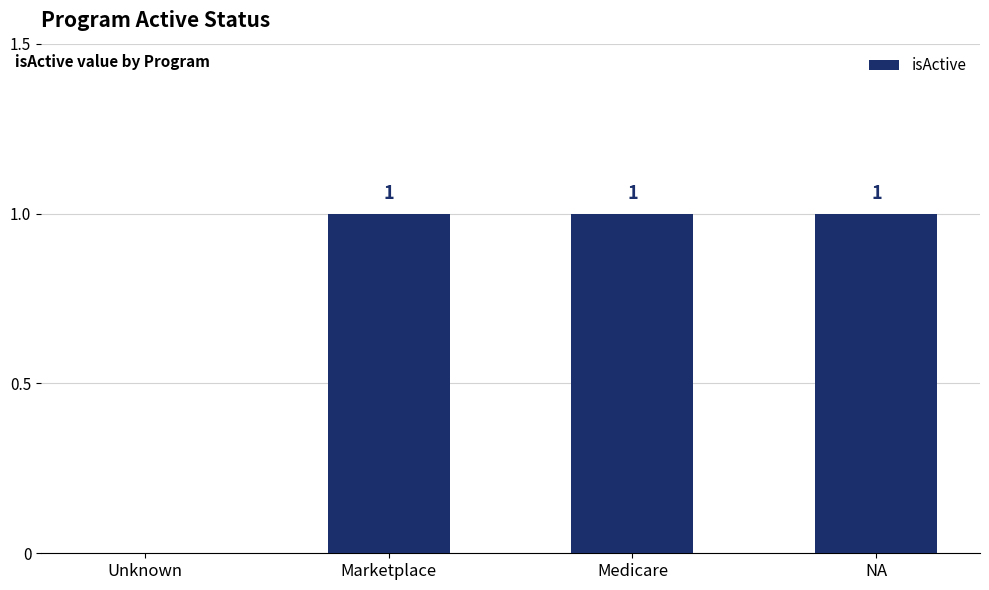

True or false: the data shows 1 at Marketplace.

True